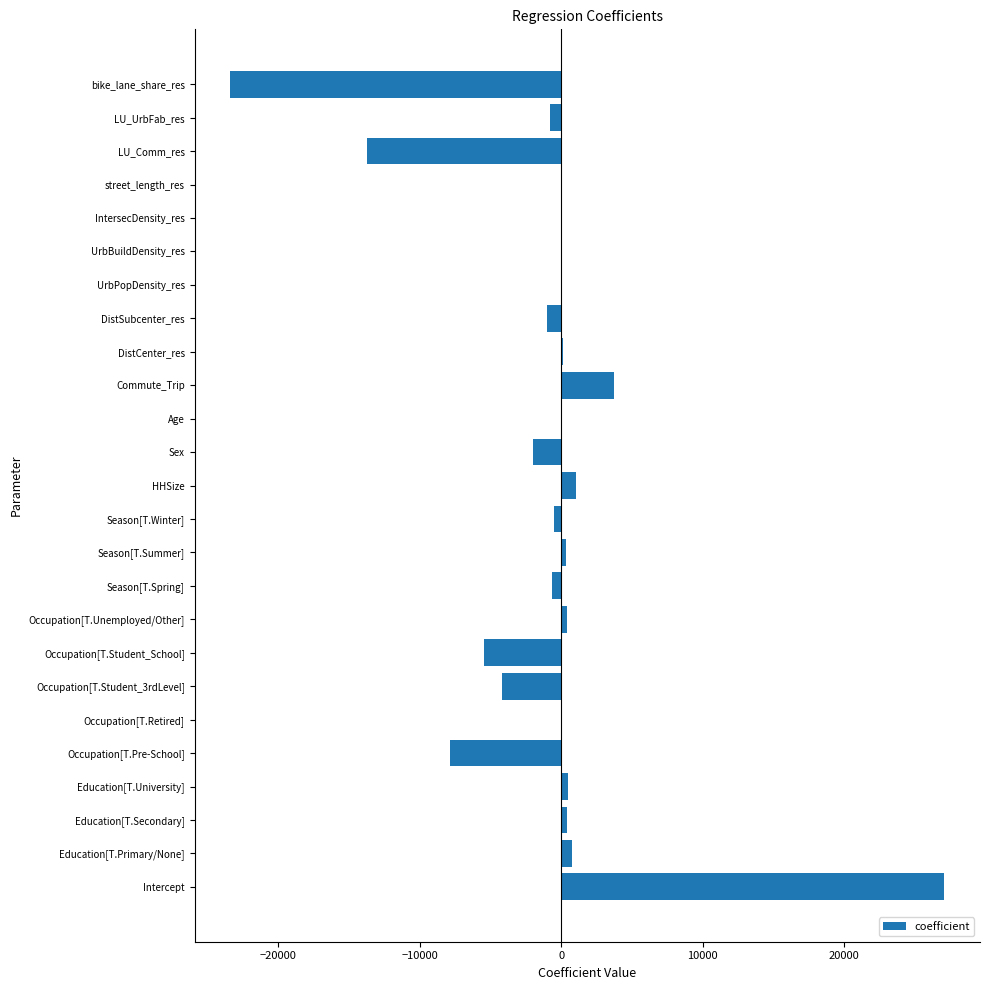

At which category does the chart reach its peak across all series?

Intercept